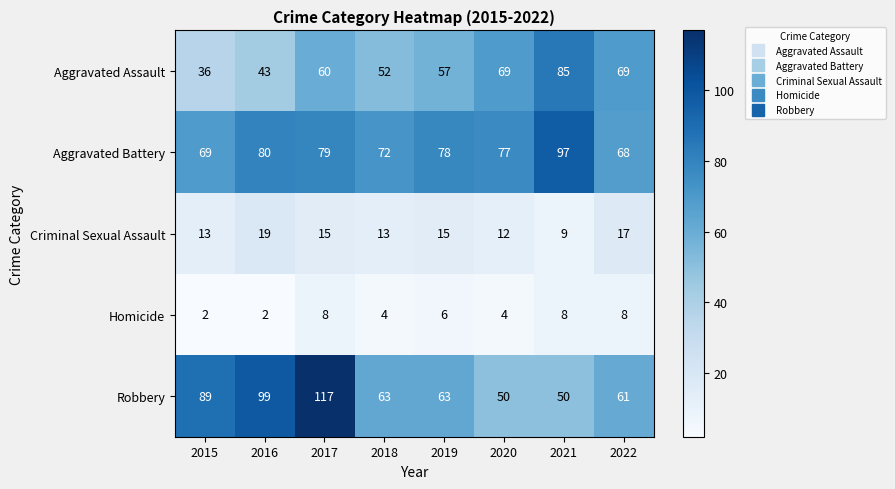

Between 2016 and 2017, which series saw the biggest shift?

Robbery